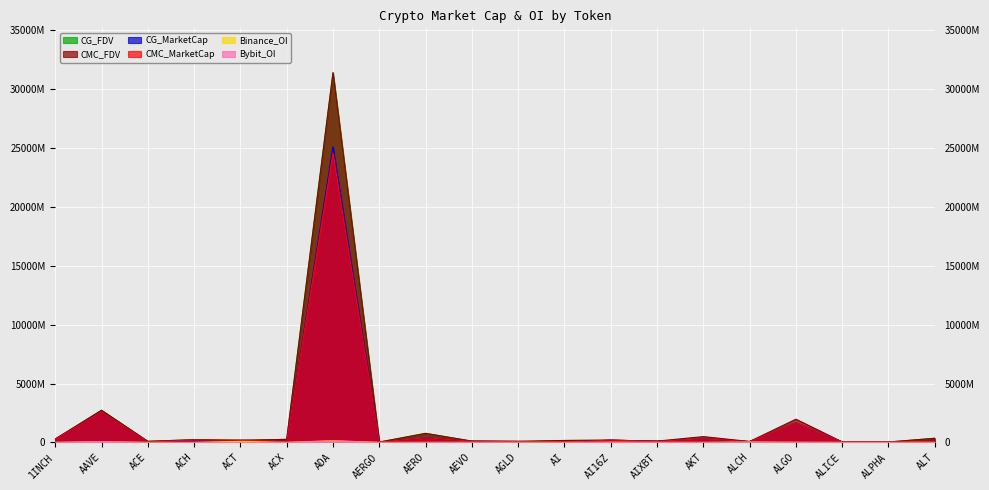

Does the chart display data point markers on the line(s)?

No